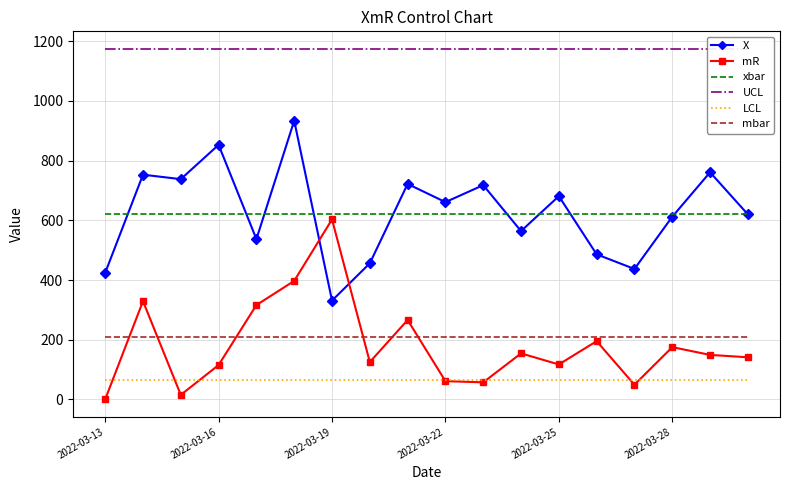

True or false: mbar and UCL cross at least once.

False